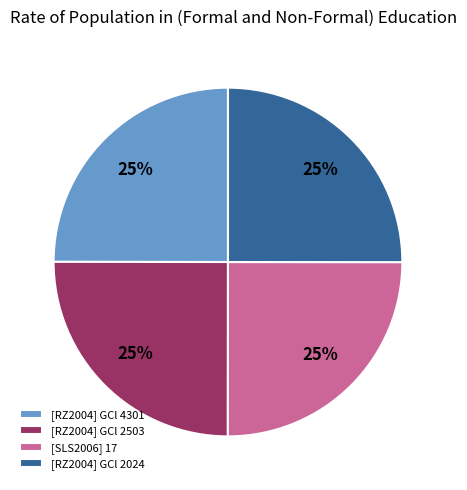

How many slices are in this pie chart?

4